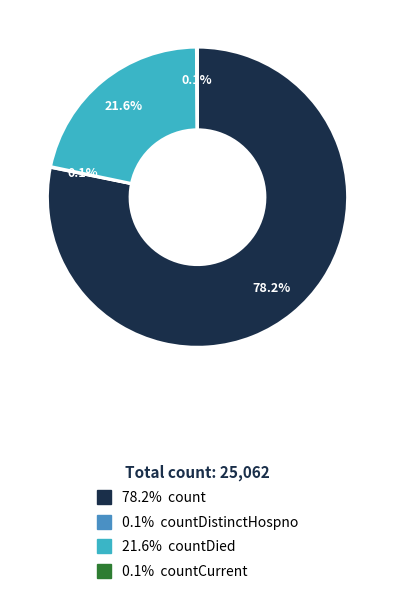

Does any single category account for the majority?

Yes